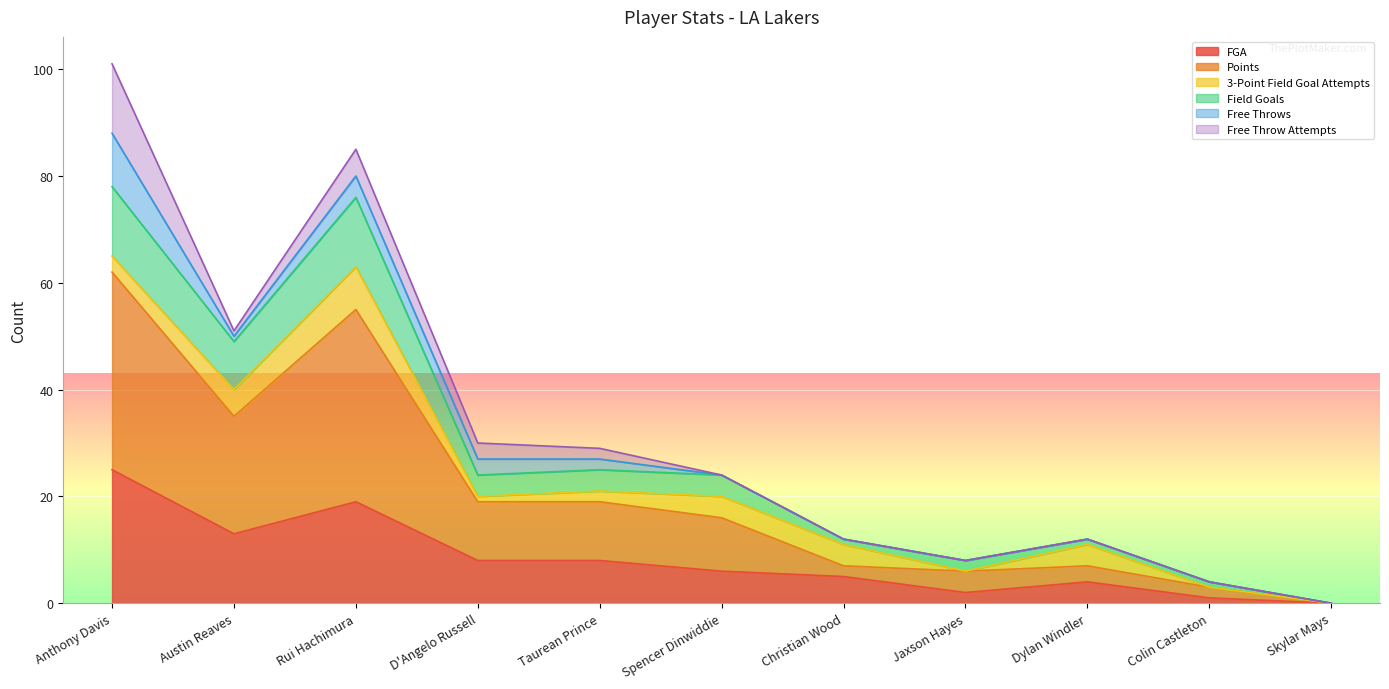

What are all the series names shown in the legend?

FGA, Points, 3-Point Field Goal Attempts, Field Goals, Free Throws, Free Throw Attempts